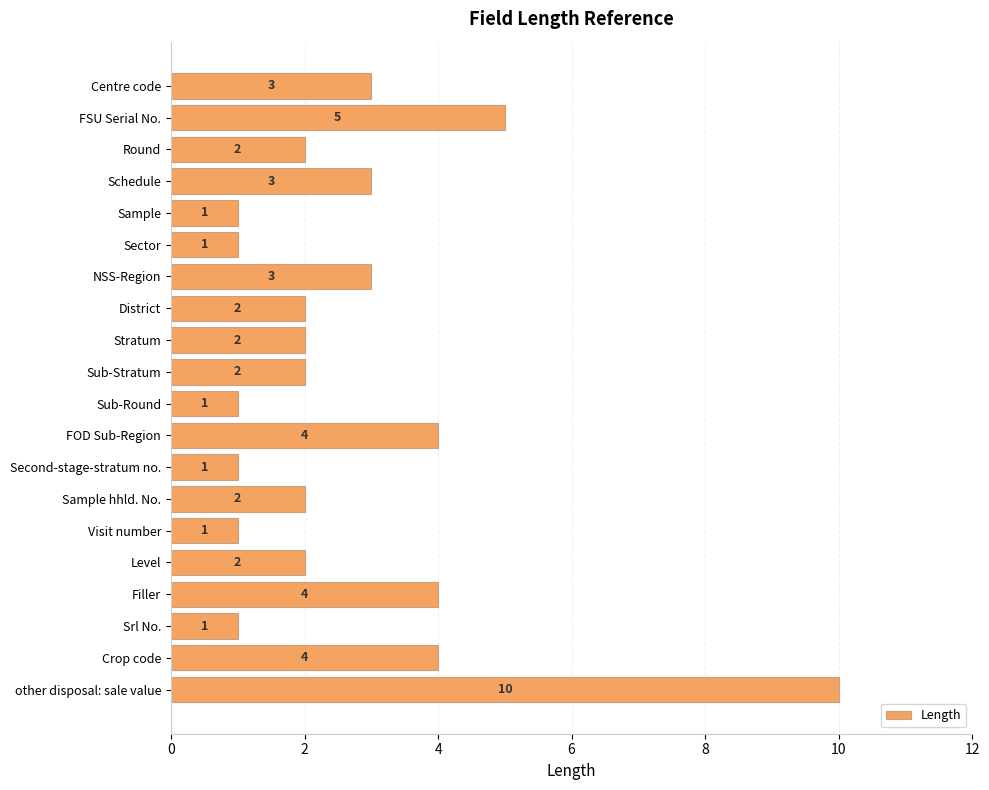

Which category has the highest value across all series?

other disposal: sale value